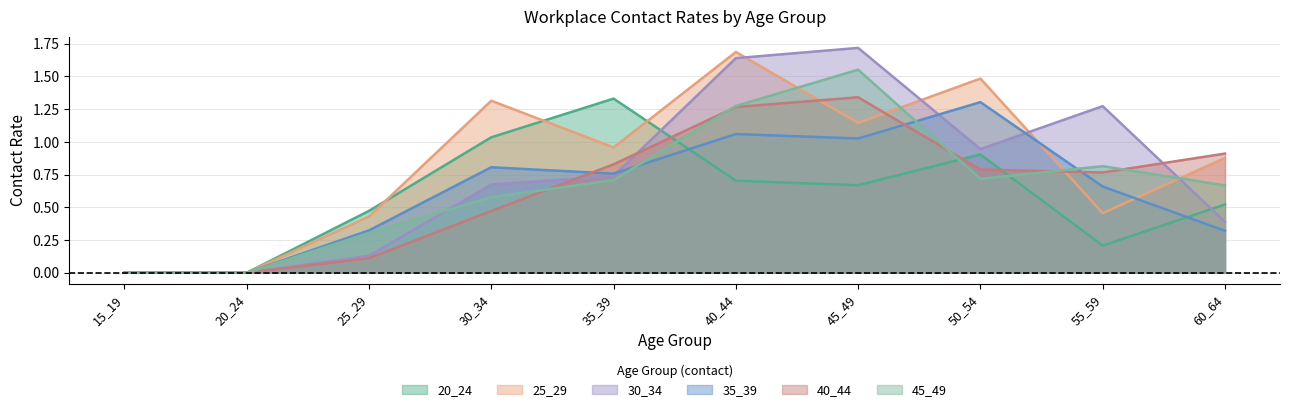

What are all the series names shown in the legend?

20_24, 25_29, 30_34, 35_39, 40_44, 45_49